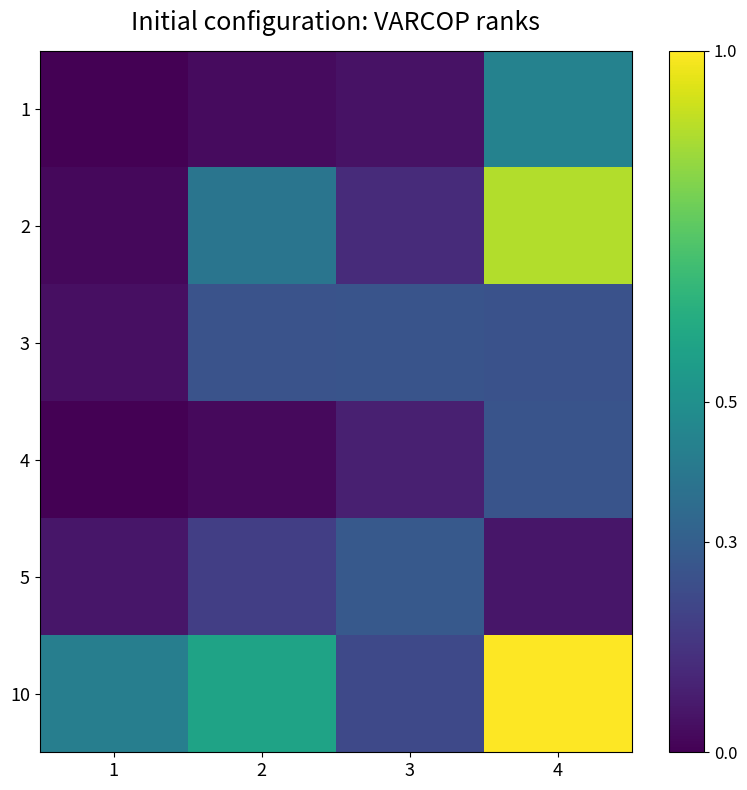

Reading left to right, what are all the values shown in this chart?

1: 1=0.0	2=0.0	3=0.0	4=0.4
2: 1=0.0	2=0.4	3=0.1	4=0.9
3: 1=0.0	2=0.3	3=0.3	4=0.3
4: 1=0.0	2=0.0	3=0.1	4=0.3
5: 1=0.1	2=0.2	3=0.3	4=0.1
10: 1=0.4	2=0.6	3=0.2	4=1.0